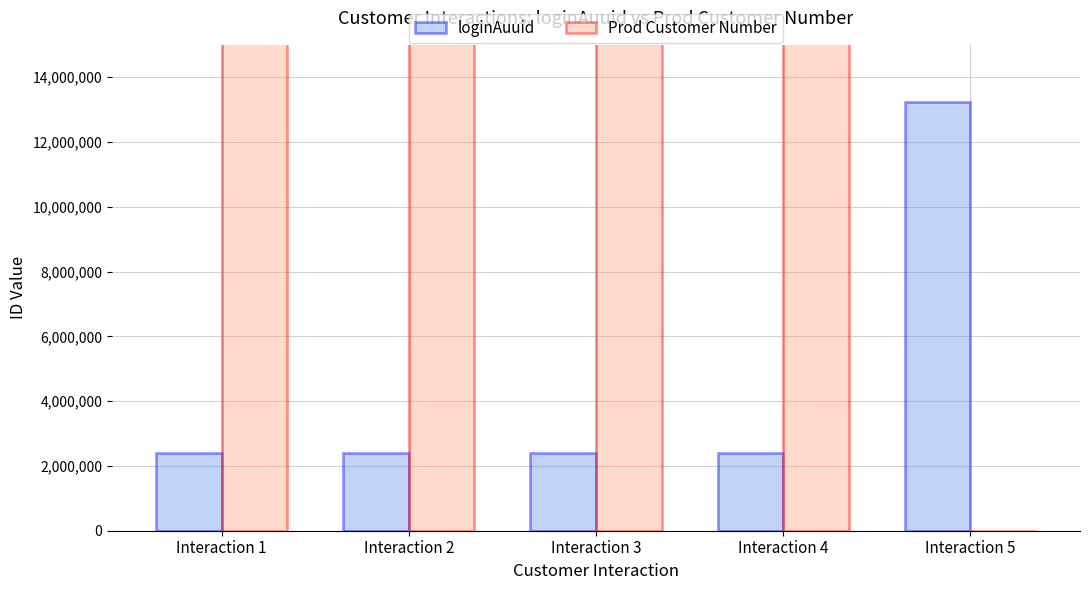

How many categories are shown in the chart?

5